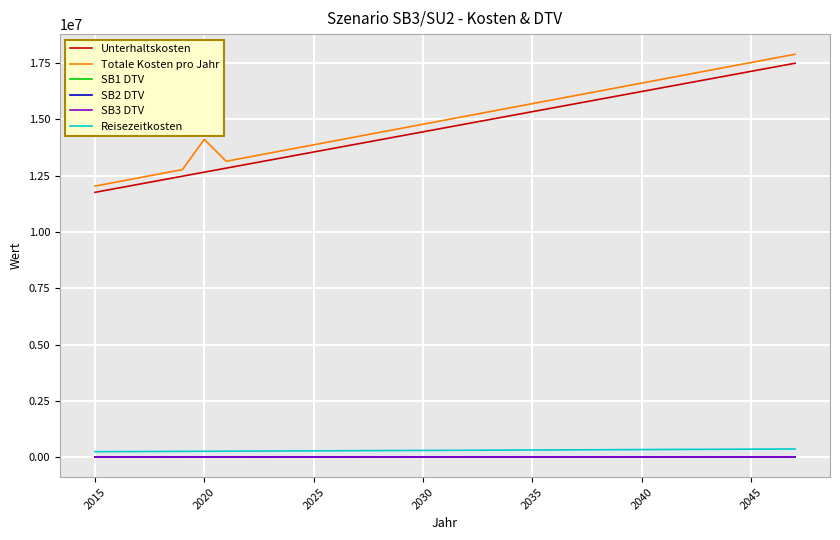

How many values in the Totale Kosten pro Jahr series are below 14958236?

16